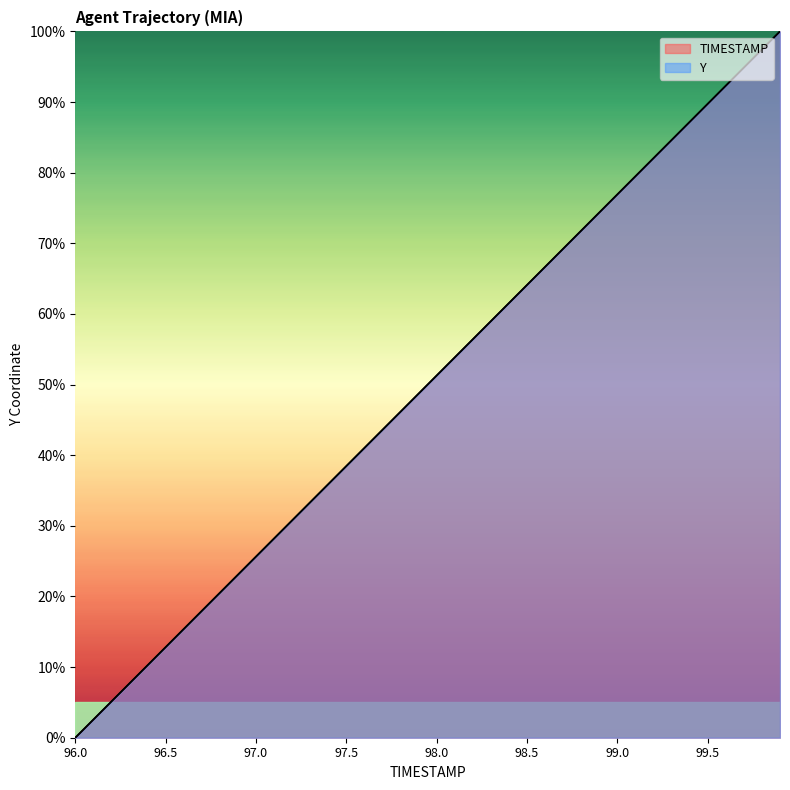

What is the label of the 35th point from the right?

96.5